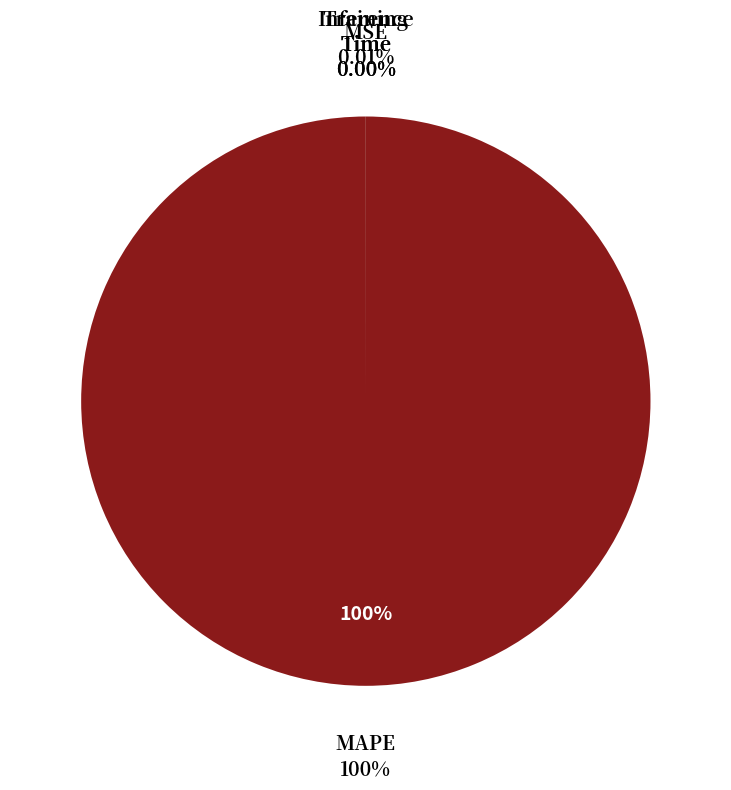

True or false: Training Time accounts for 0% of the total.

True